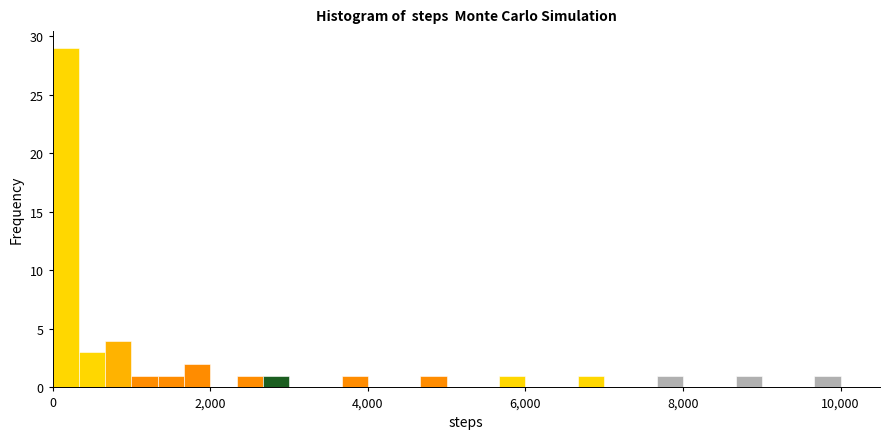

Read against the x-axis, roughly where is the centre of the tallest bar?

200